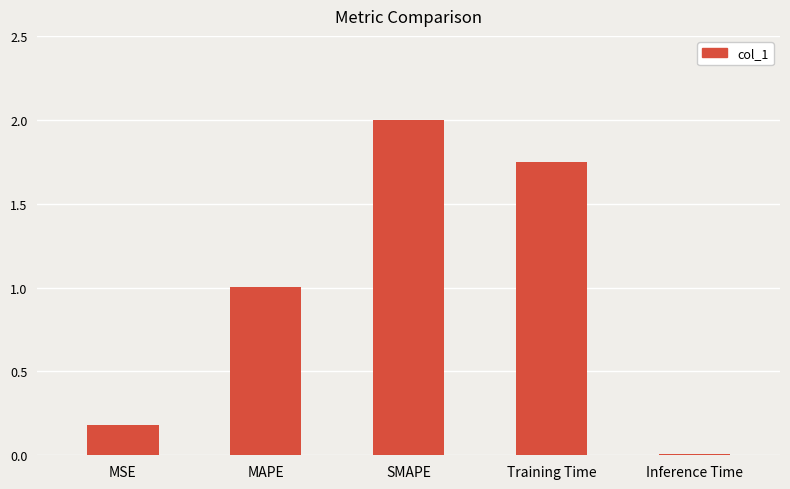

What is the change in value from MAPE to Training Time?

+0.7